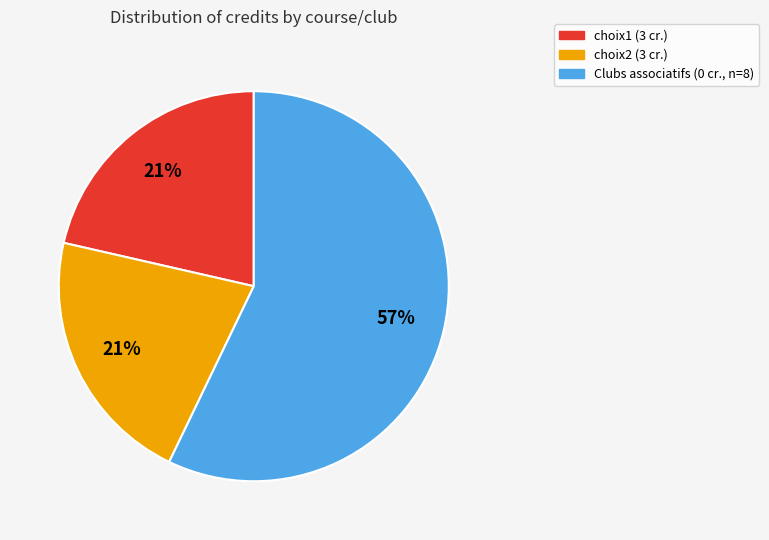

Is there any slice that represents more than half of the pie?

Yes